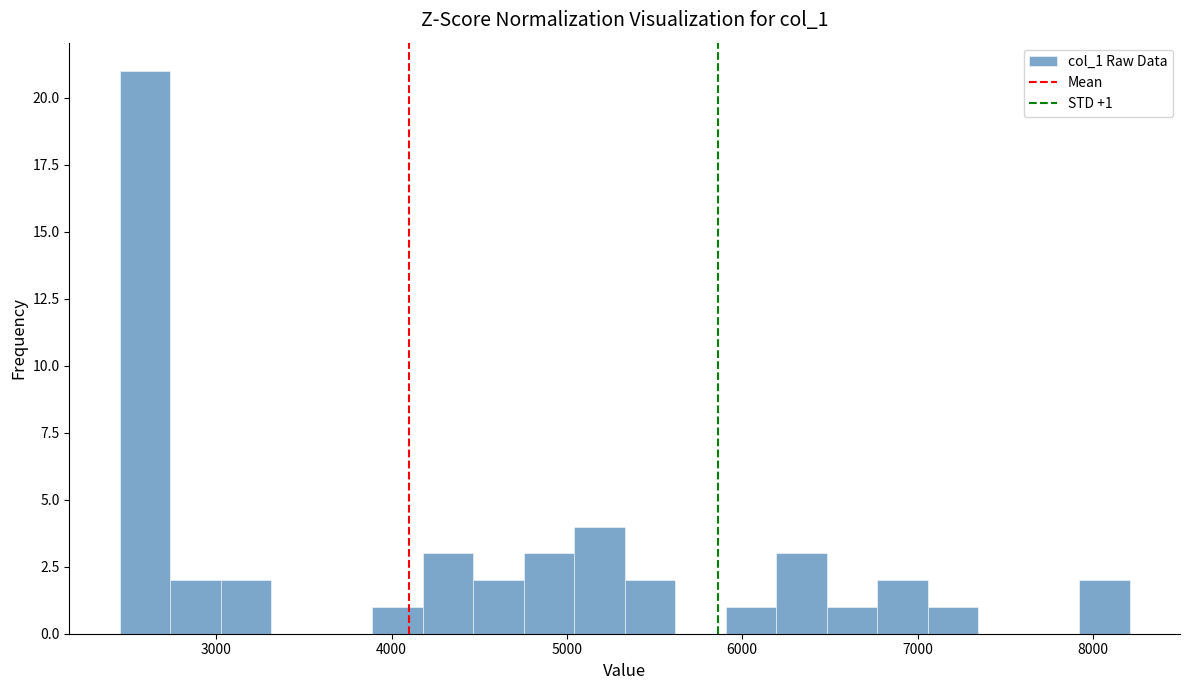

Read against the x-axis, roughly where is the centre of the tallest bar?

2600